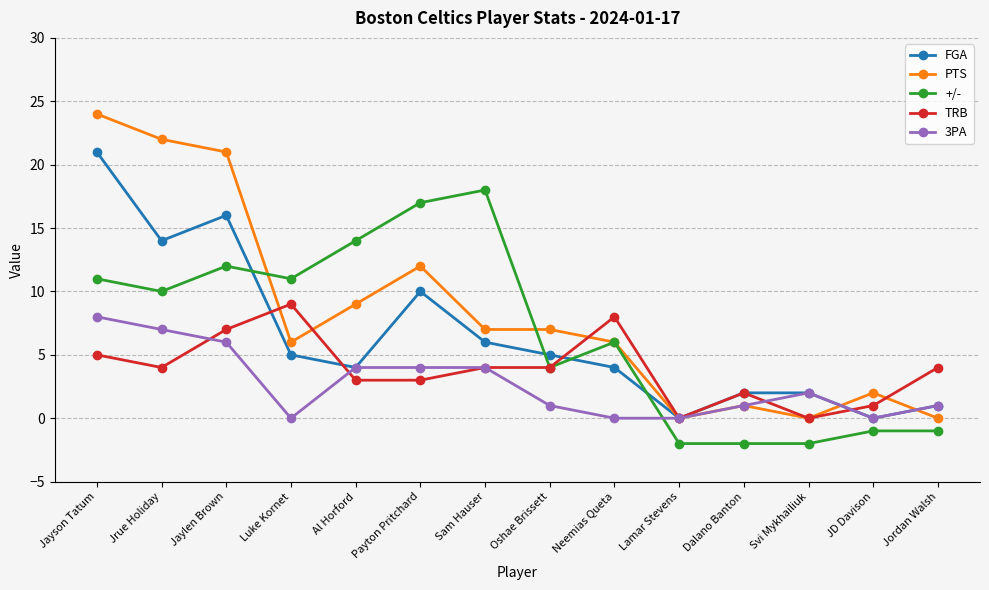

The value of 3PA at Al Horford is 4. True or false?

True